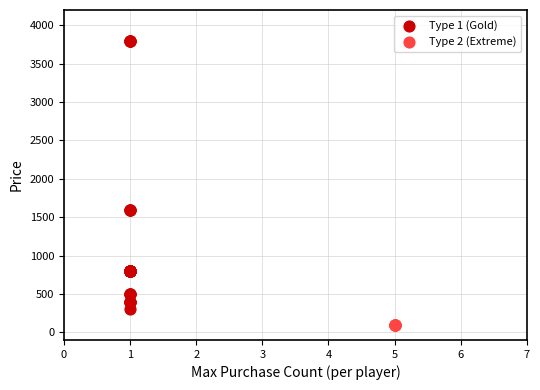

Which series contains the highest Y value?

Type 1 (Gold)